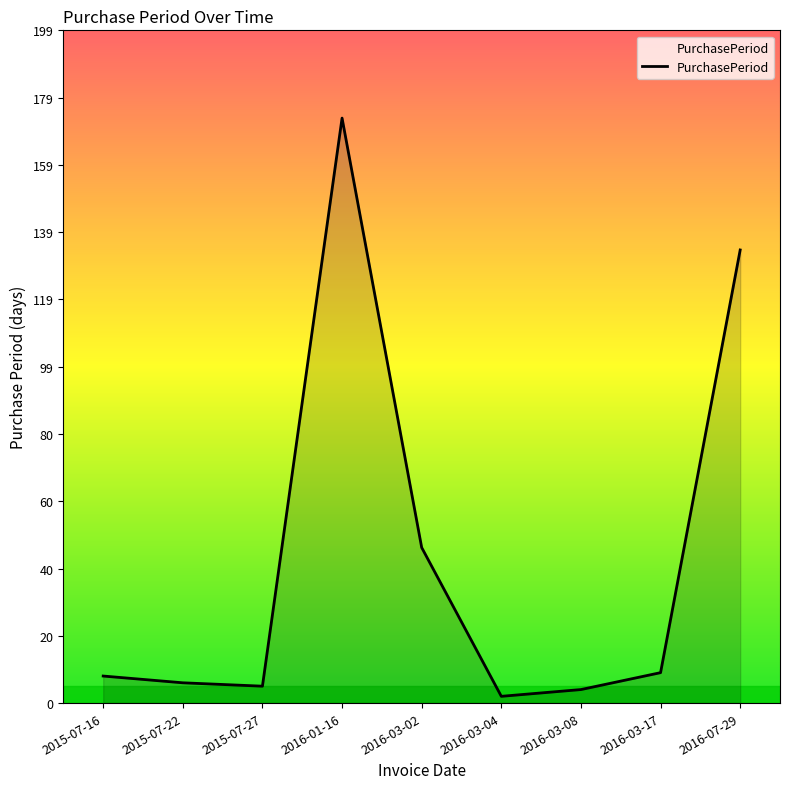

Between 2016-03-08 and 2016-03-17, which is larger?

2016-03-17